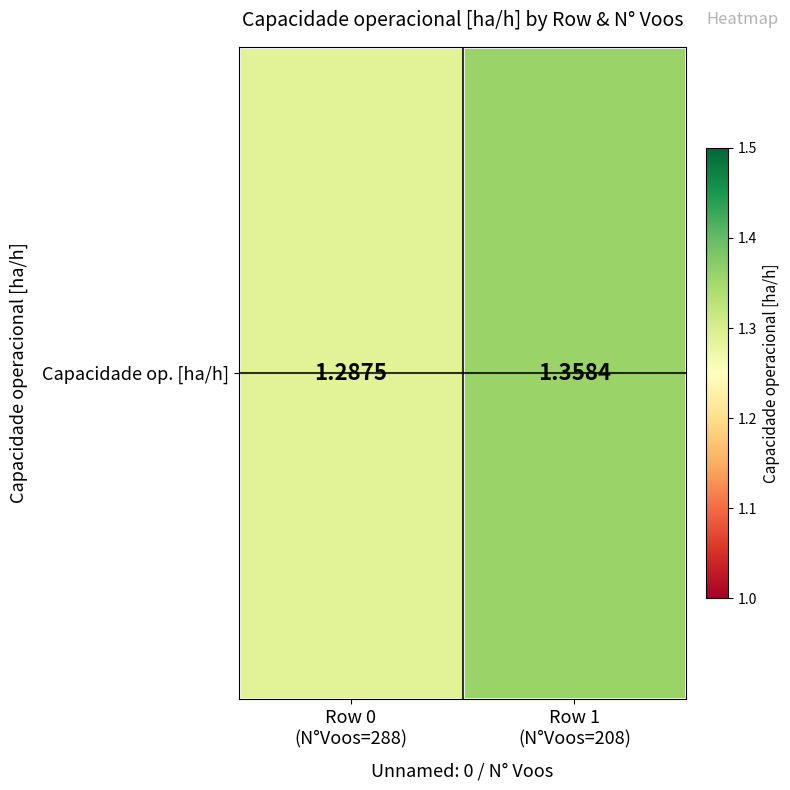

Reading left to right, list all the values displayed in this chart.

1.3	1.4